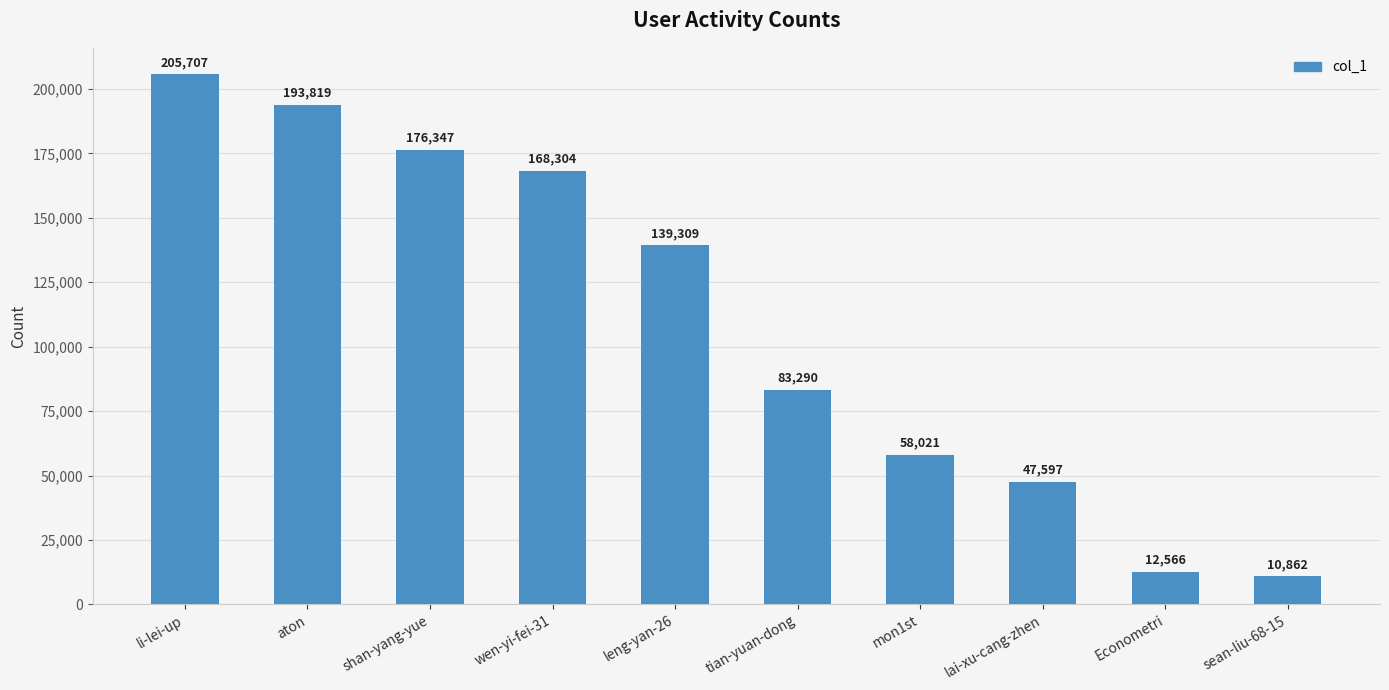

Where is the data nearest to the value 108284?

tian-yuan-dong